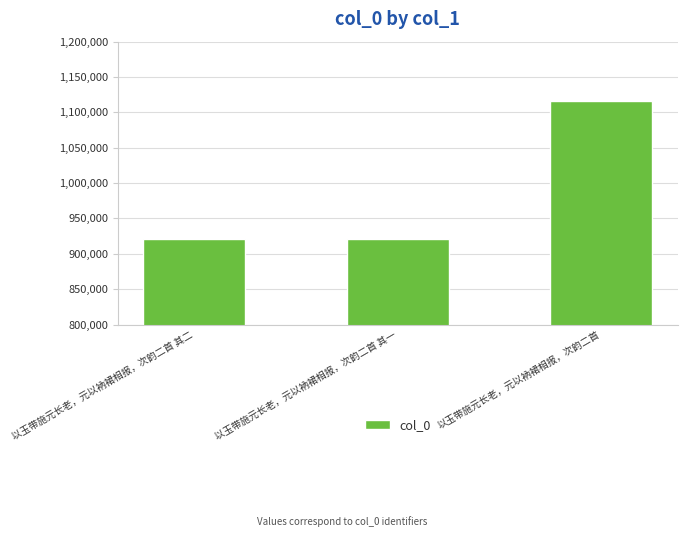

What is the value of the 1st bar from the left?

921361